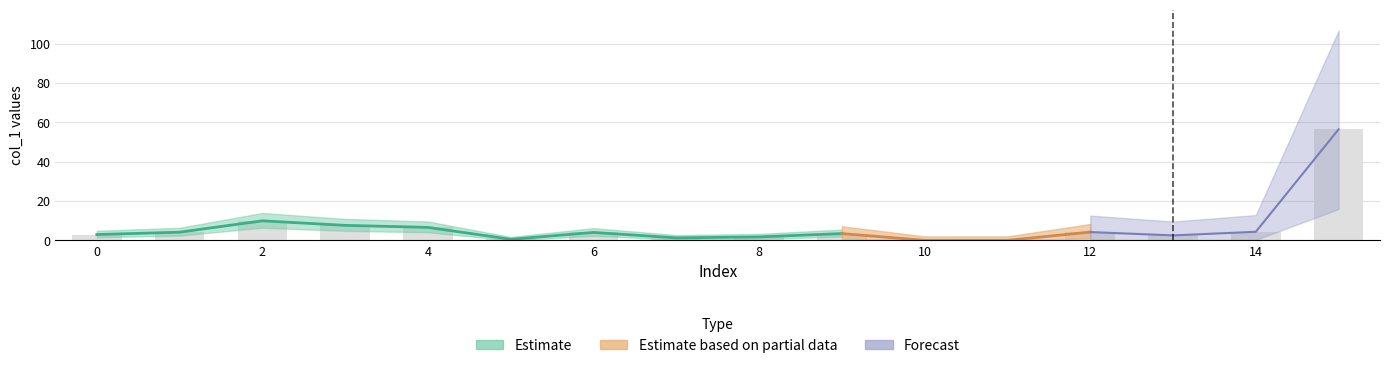

True or false: the data shows 3.0 at 8.

False